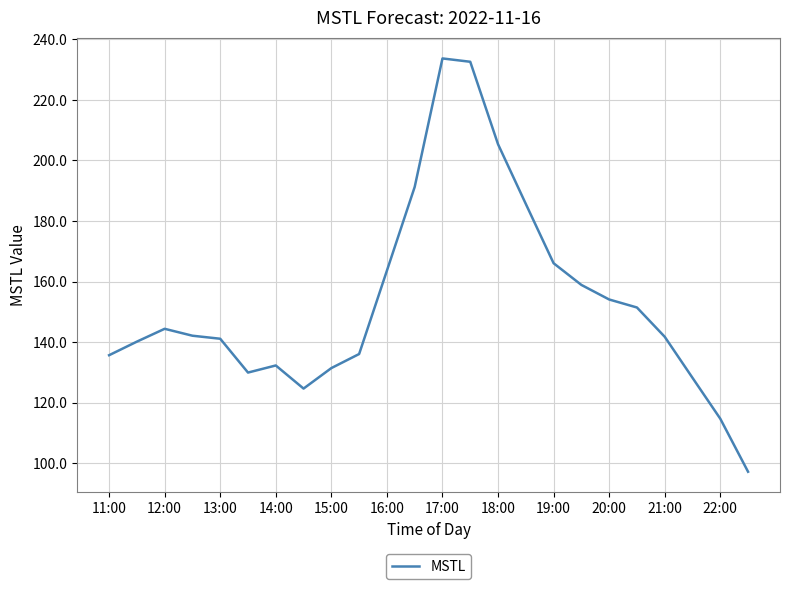

How many lines are shown in the chart?

1